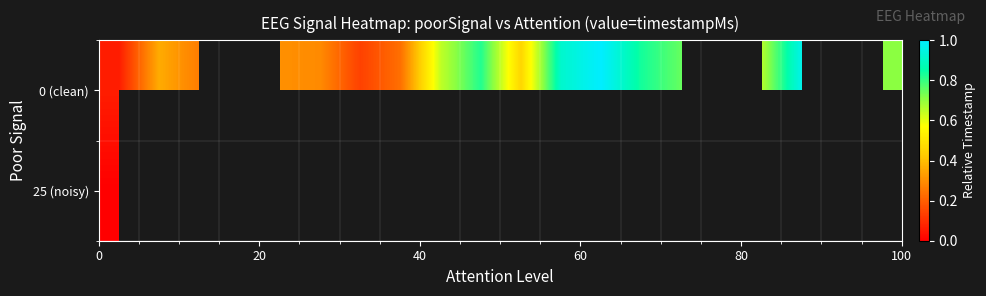

How many data points in 0 (clean) are above 0?

17